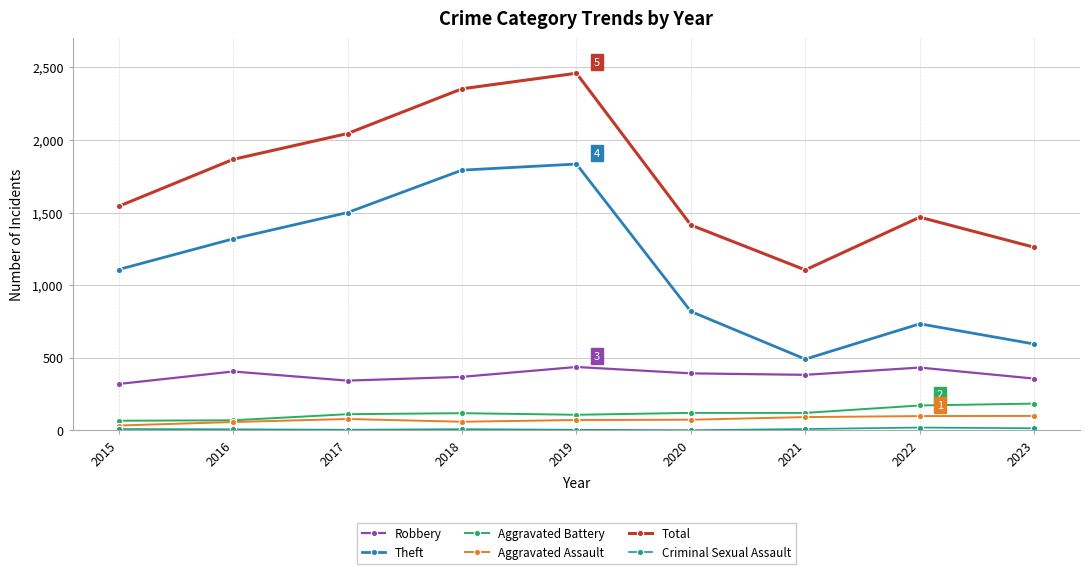

What is the spread (max minus min) of values at 2022?

1448